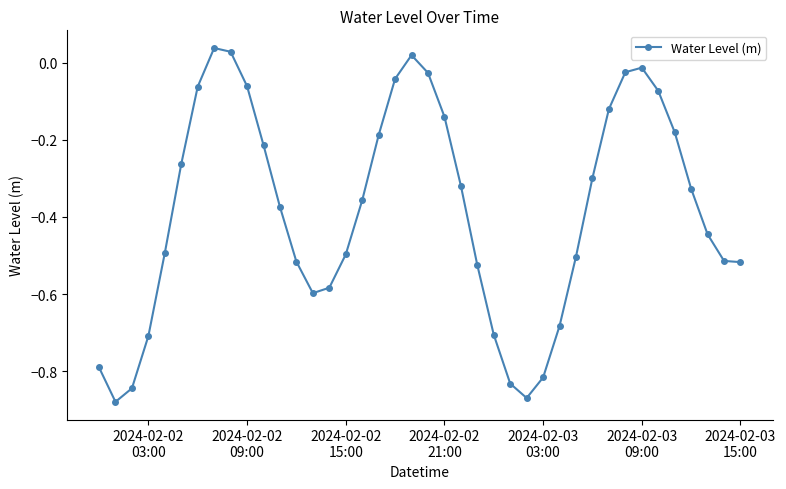

How many interior local peaks (higher than both neighbors) does the data have?

3